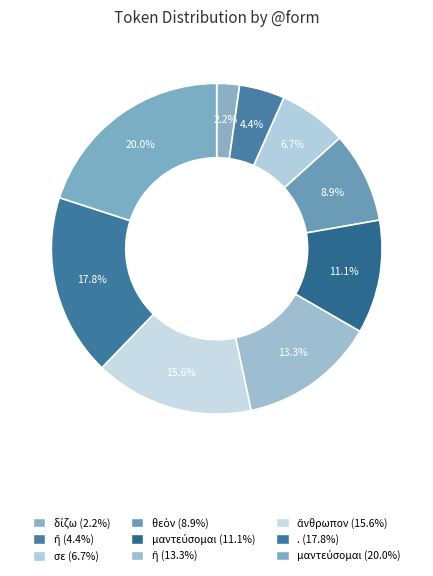

How many segments does this pie chart have?

9